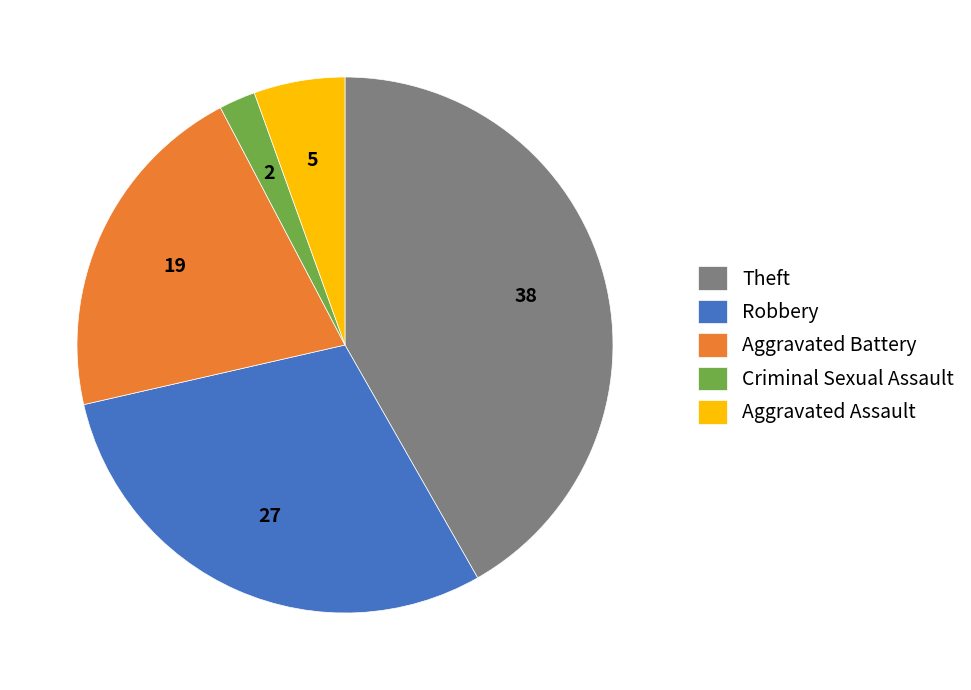

Which slice is the smallest?

Criminal Sexual Assault